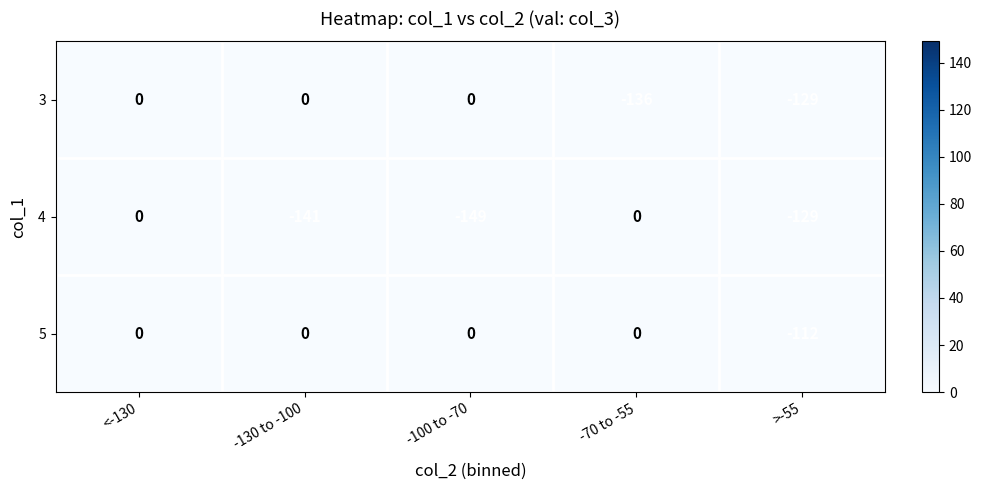

What is the minimum value for 4?

-149